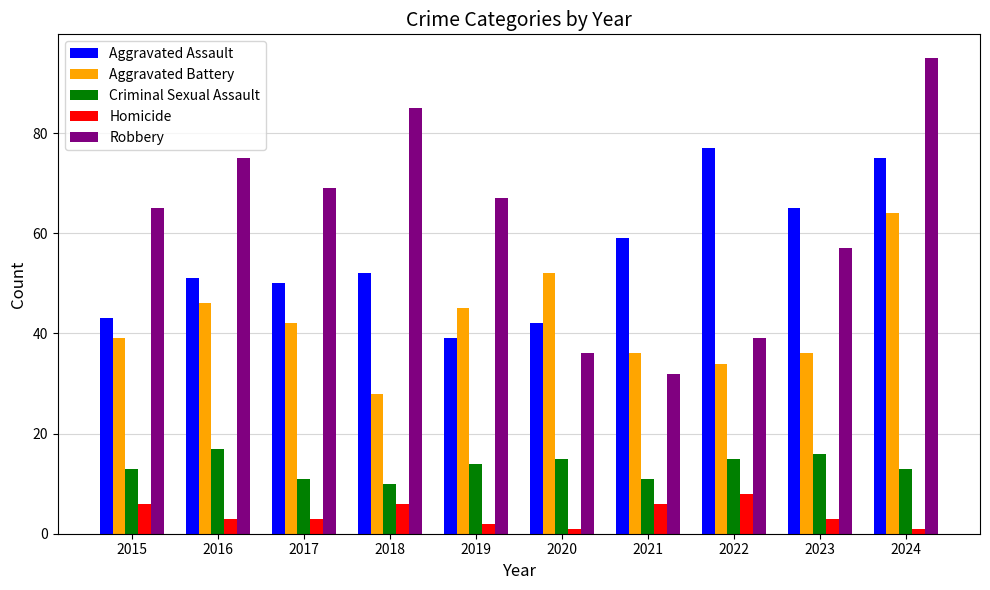

At which category does the chart reach its peak across all series?

2024